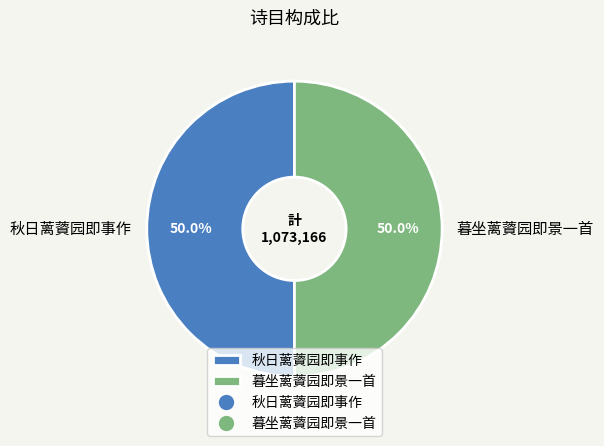

Count the number of slices in the pie.

2